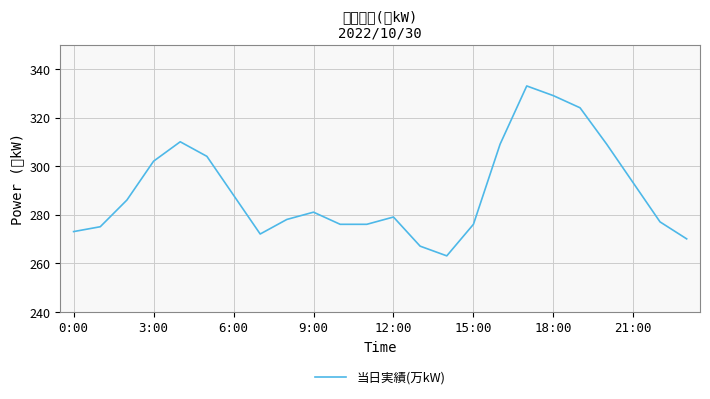

What is the greatest value displayed?

333